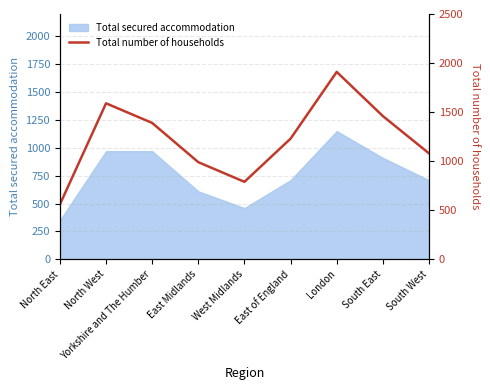

Approximately how many times larger is the value at West Midlands compared to South West?

0.7